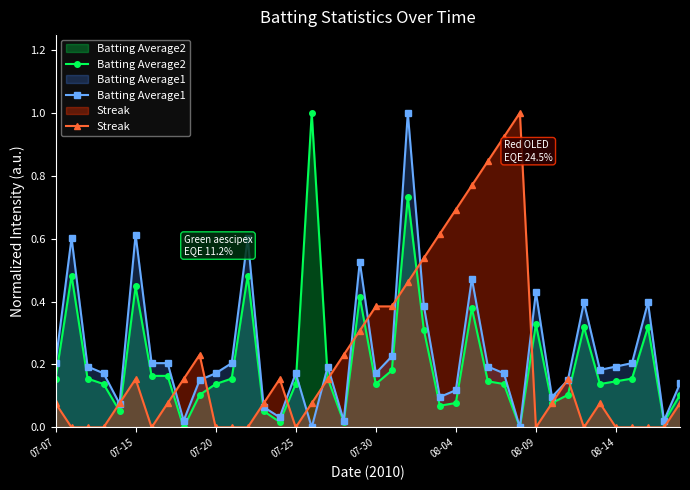

Is it true that Streak equals 0.2 at 9?

True